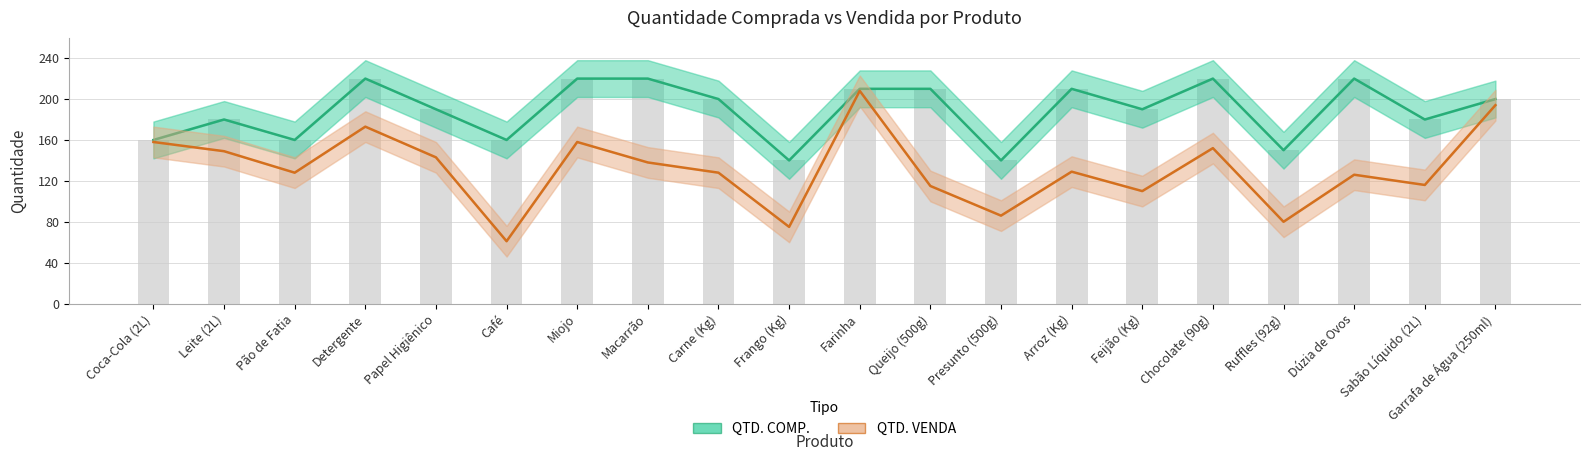

Between Queijo (500g) and Macarrão, which is larger?

Macarrão